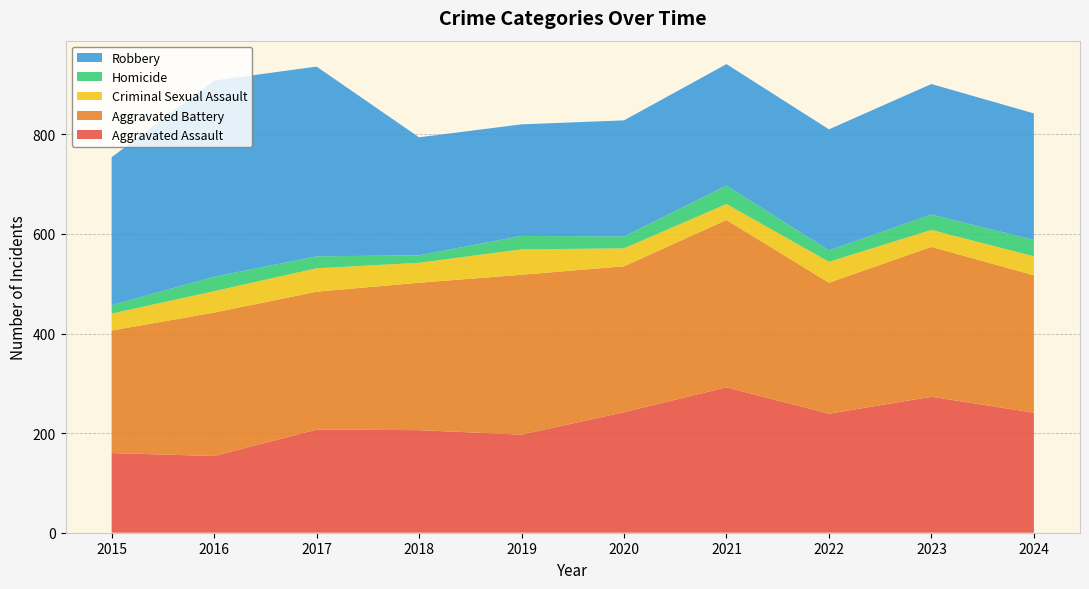

Reading right to left, what are all the values shown in this chart?

Aggravated Assault: 2024=241	2023=273	2022=239	2021=292	2020=242	2019=197	2018=206	2017=207	2016=154	2015=160
Aggravated Battery: 2024=276	2023=301	2022=263	2021=336	2020=293	2019=321	2018=296	2017=277	2016=288	2015=246
Criminal Sexual Assault: 2024=38	2023=34	2022=42	2021=32	2020=36	2019=51	2018=40	2017=47	2016=43	2015=34
Homicide: 2024=33	2023=31	2022=23	2021=37	2020=24	2019=27	2018=15	2017=24	2016=29	2015=17
Robbery: 2024=254	2023=262	2022=243	2021=244	2020=233	2019=224	2018=237	2017=381	2016=394	2015=297